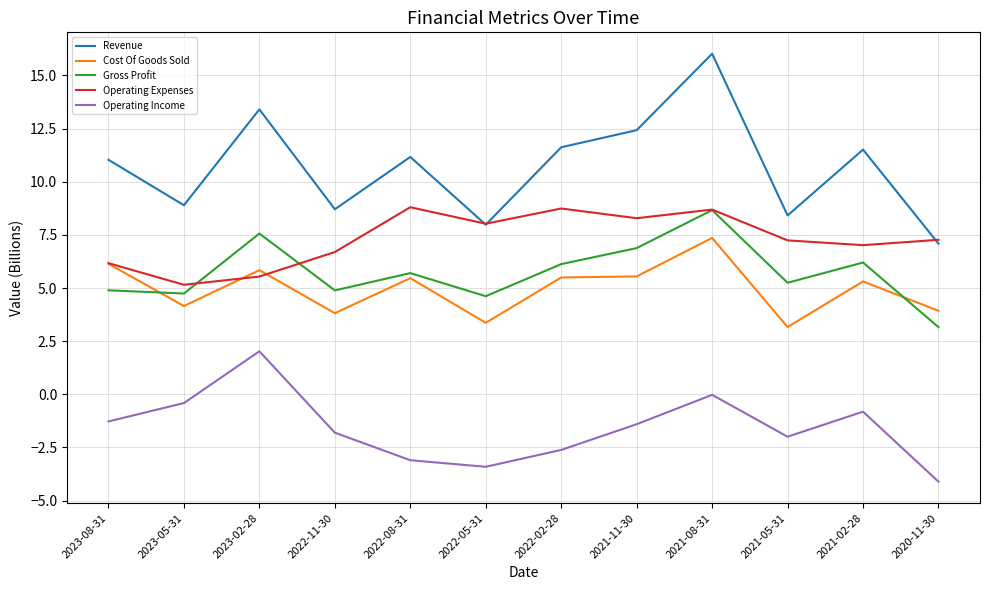

What is the spread (max minus min) of values at 2021-08-31?

16.0